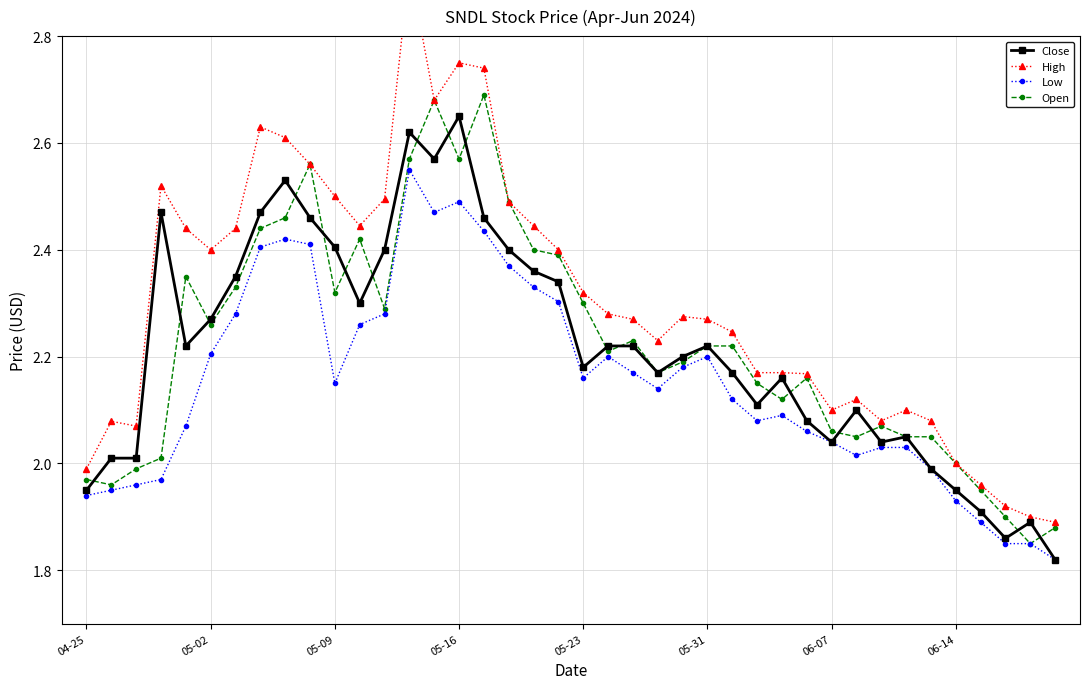

Does the chart have visible grid lines?

Yes